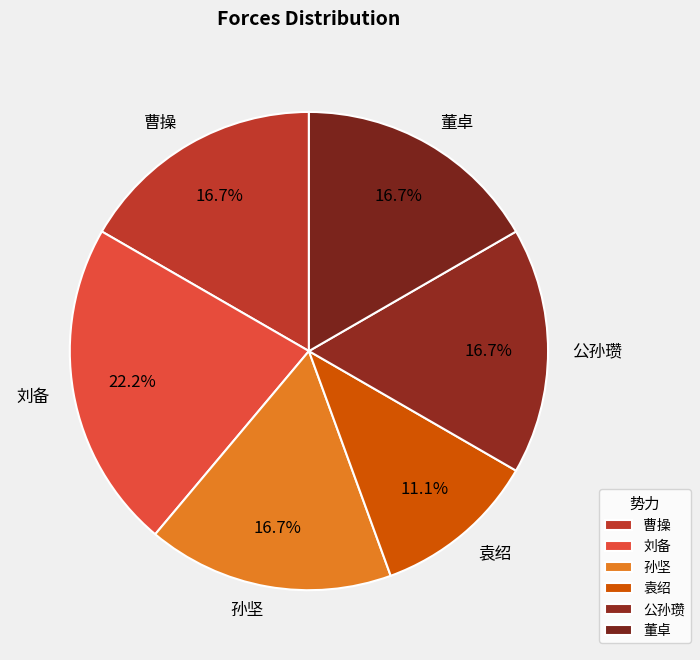

What is the largest slice in the pie chart?

刘备